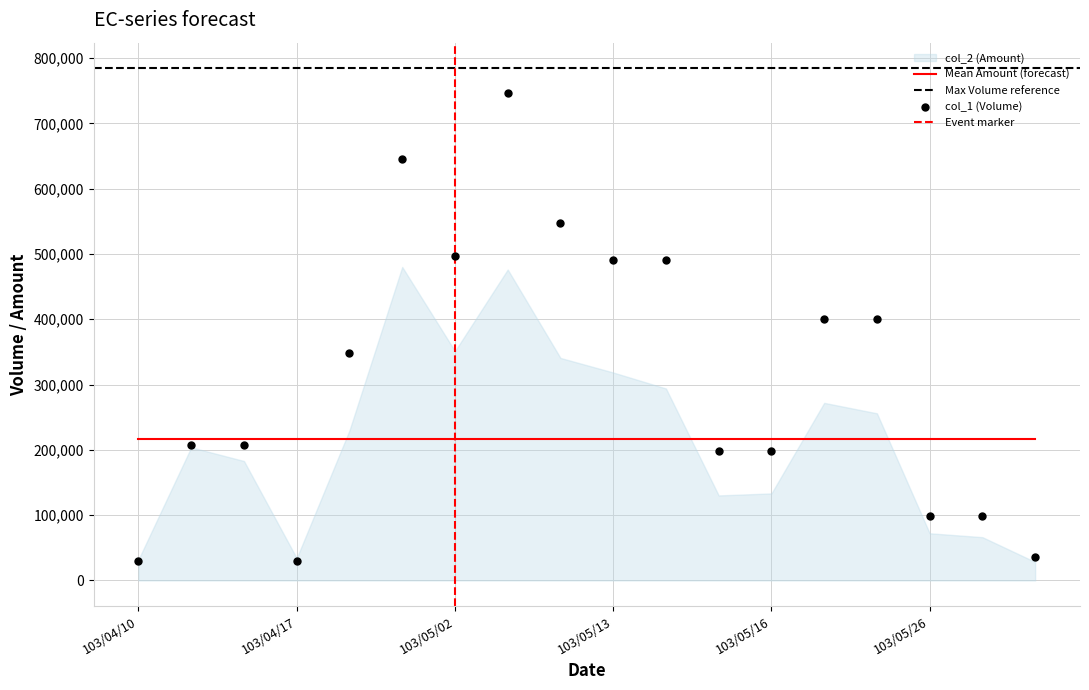

Which series has the largest Y range (max minus min)?

col_1 (Volume)